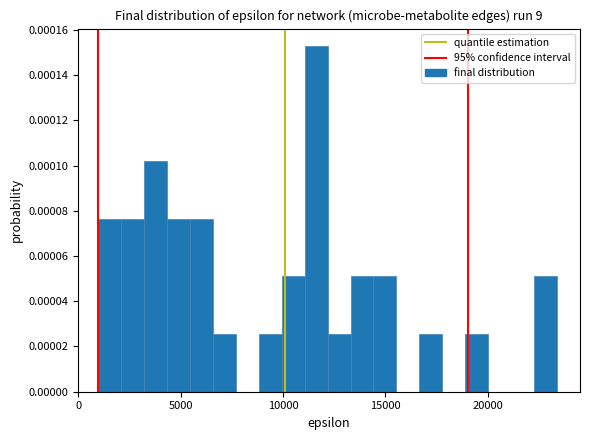

Read against the x-axis, roughly where is the centre of the tallest bar?

11500